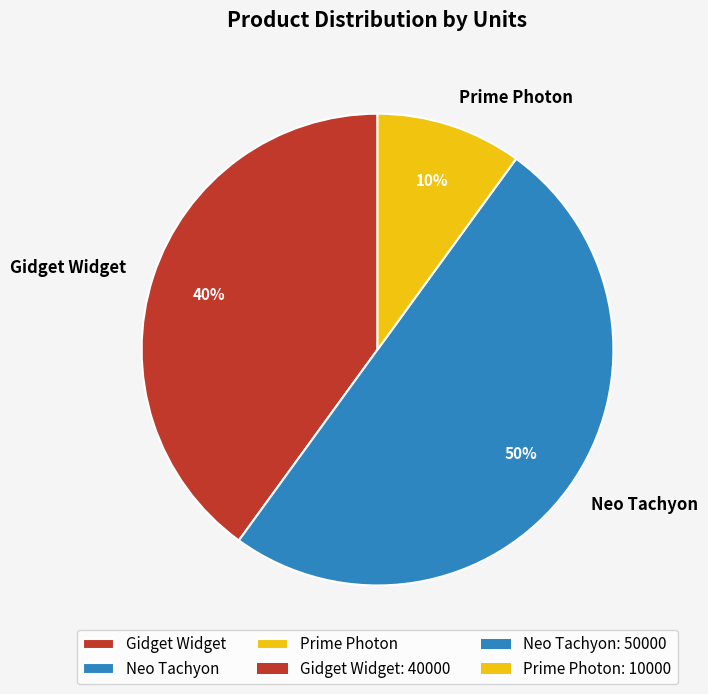

Combined, do Neo Tachyon and Prime Photon account for over 50%?

Yes